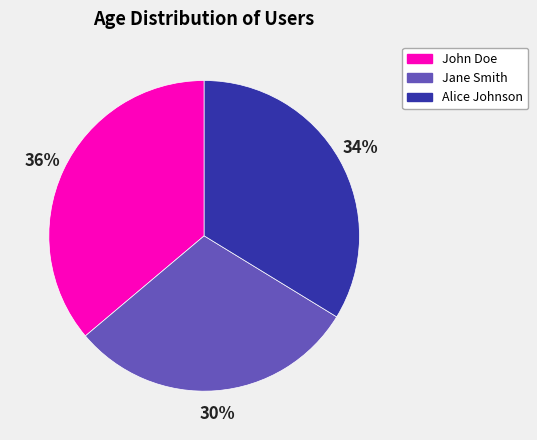

Which has a higher value, Alice Johnson or John Doe?

John Doe